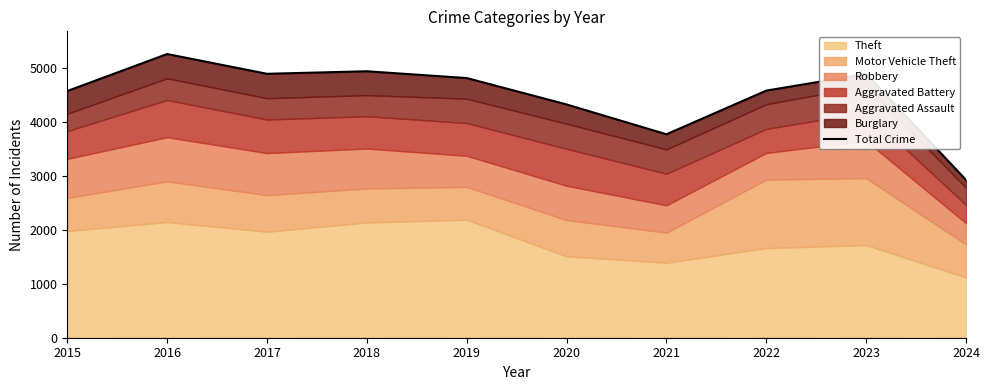

The value at 2016 is 5267. True or false?

True